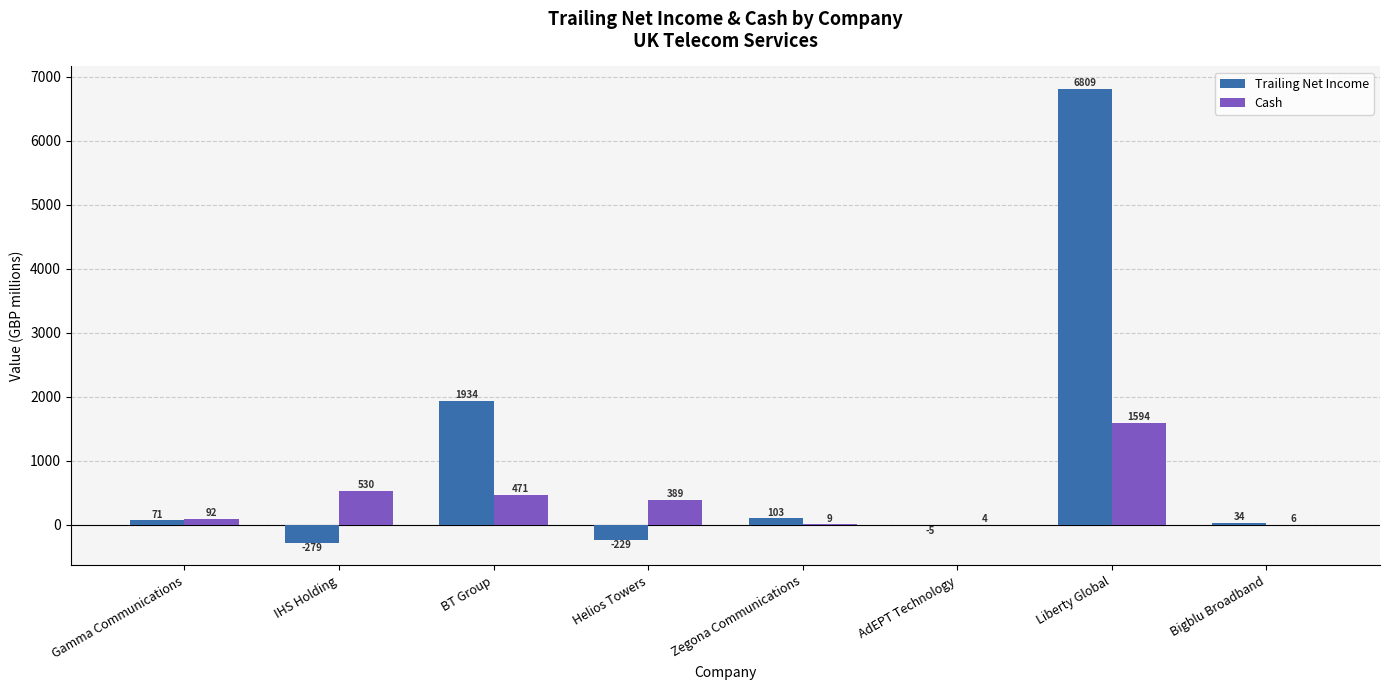

Is the value of Trailing Net Income at AdEPT Technology greater than the value of Cash at IHS Holding?

No